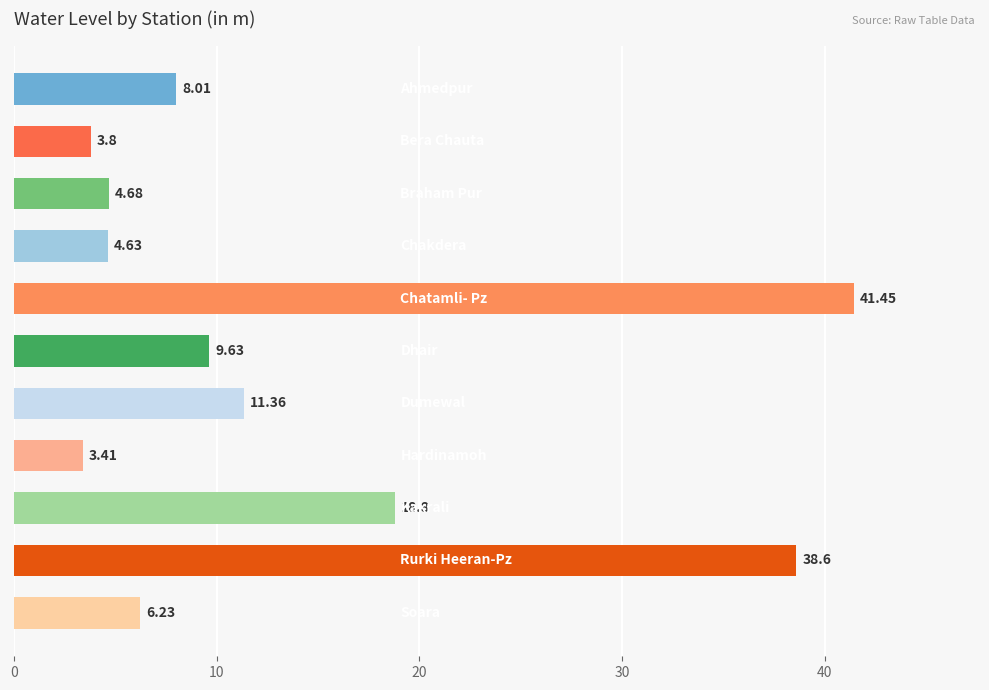

What is the sum of all values?

150.6